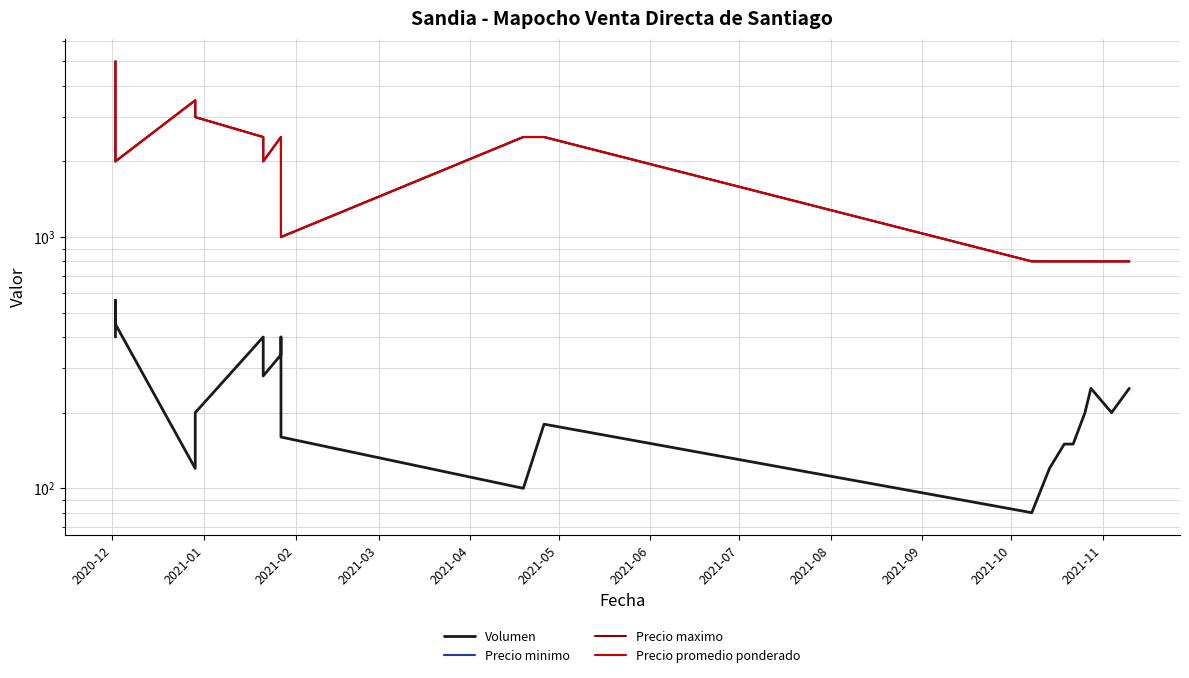

What is the value of the Precio maximo point at the 19th from the left?

800